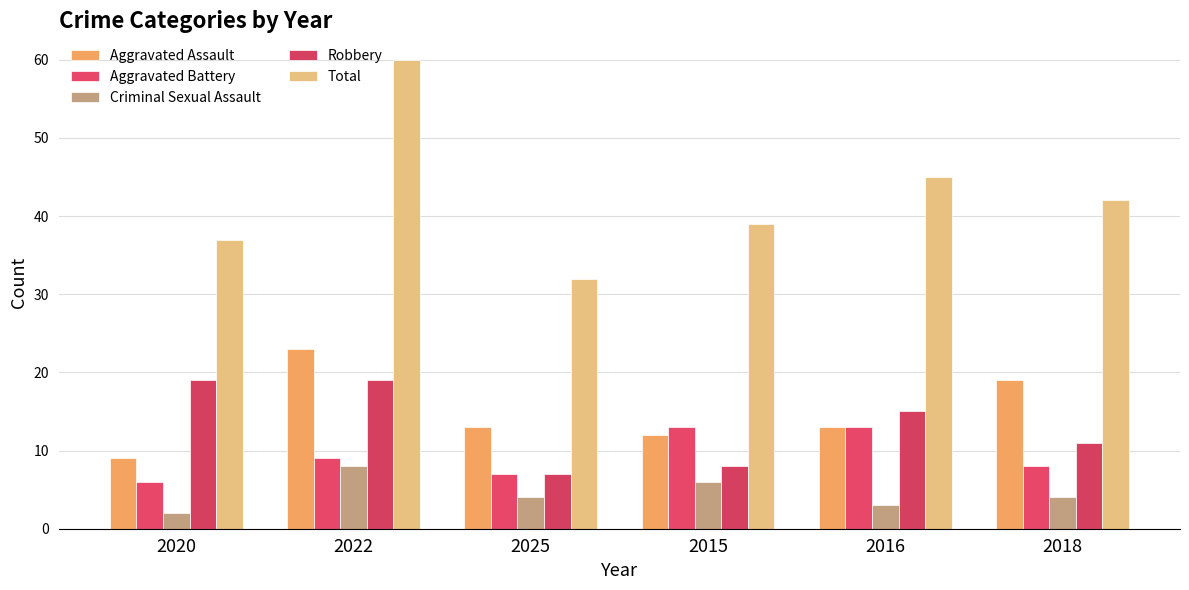

Which label corresponds to the smallest value in the chart?

2020